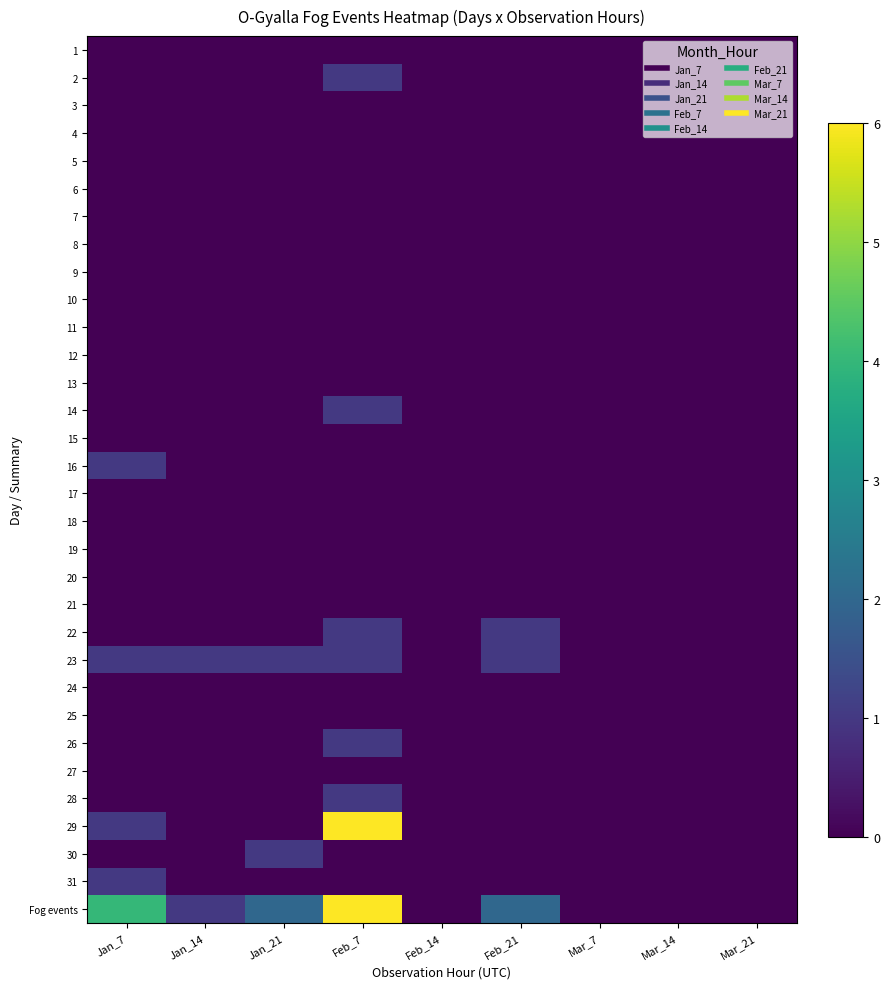

At how many categories does at least one series exceed 5?

1